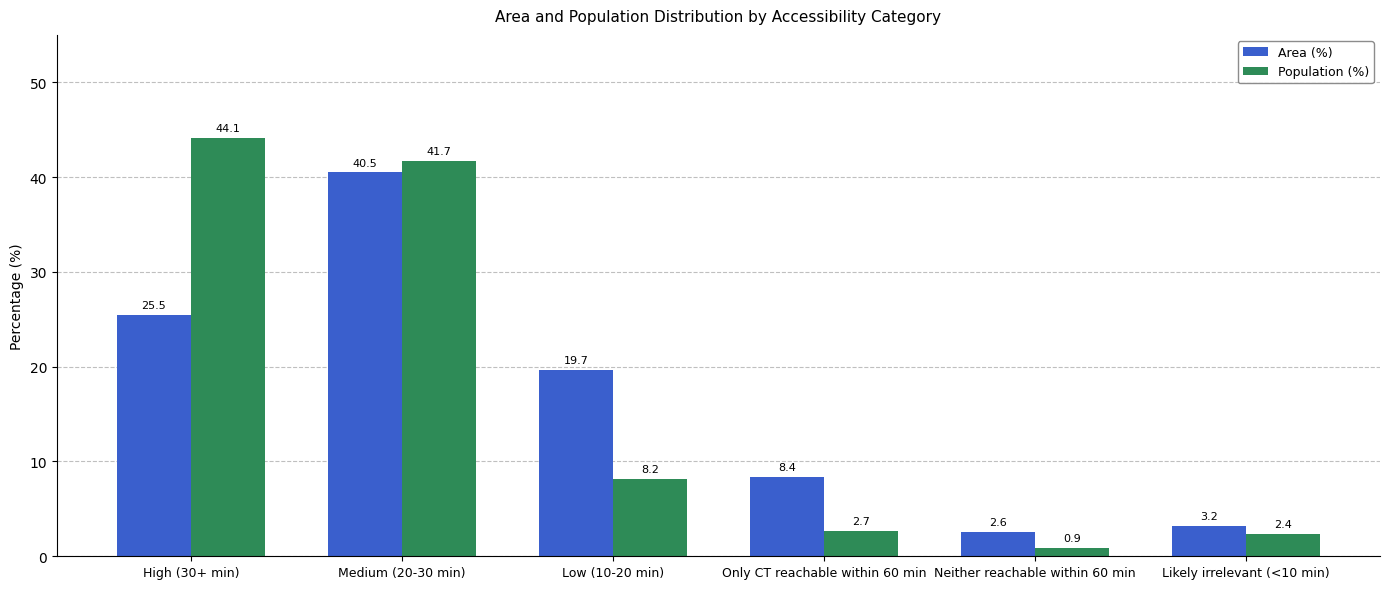

What is the highest value of the Population (%) series?

44.1